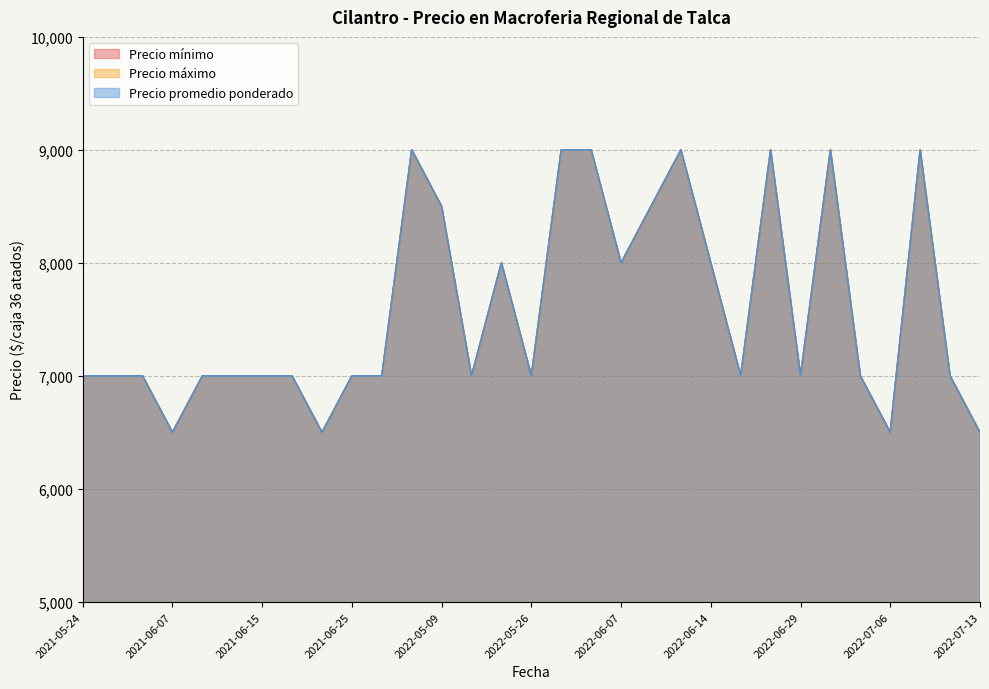

True or false: Precio mínimo and Precio promedio ponderado intersect in this chart.

False